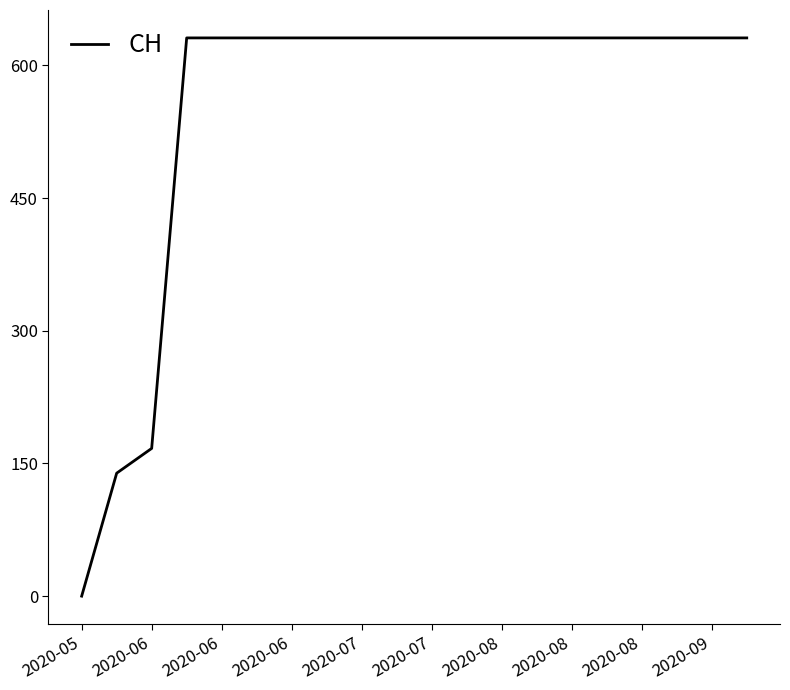

Does the chart display data point markers on the line(s)?

No